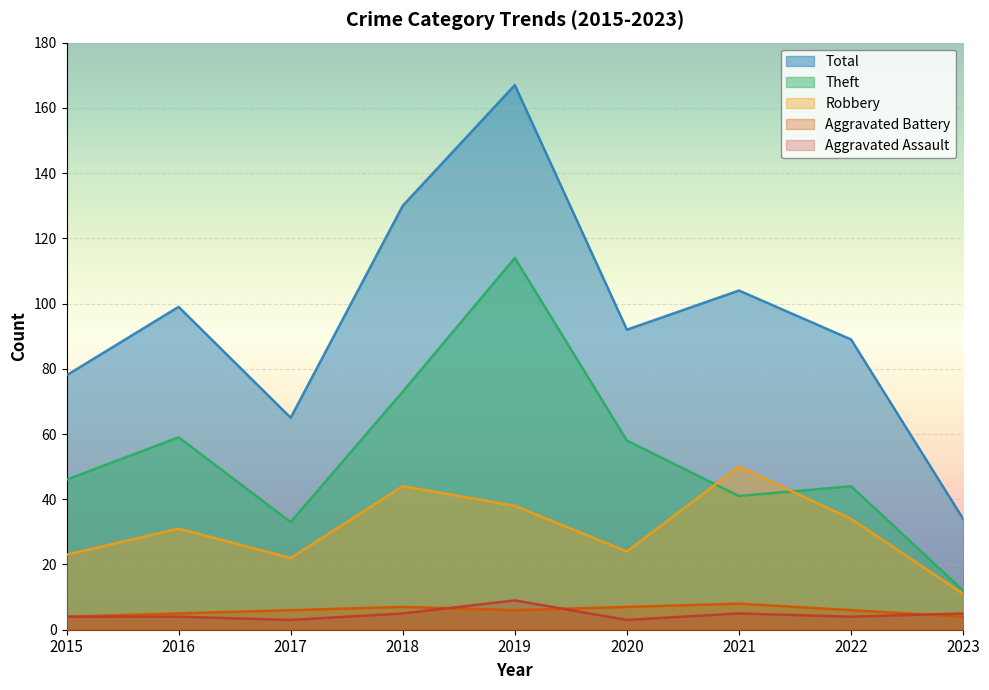

Which label corresponds to the largest value in the chart?

2019